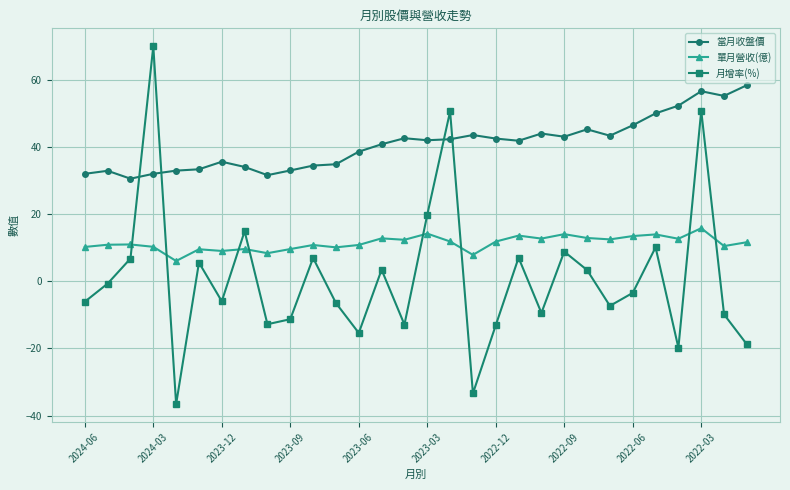

What is the sum of all 當月收盤價 values?

1226.1